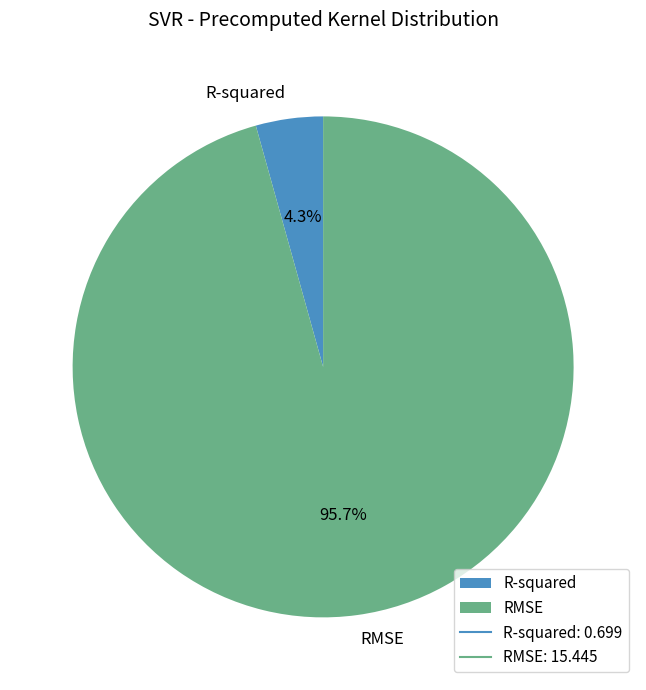

Combined, do RMSE and R-squared account for over 50%?

Yes